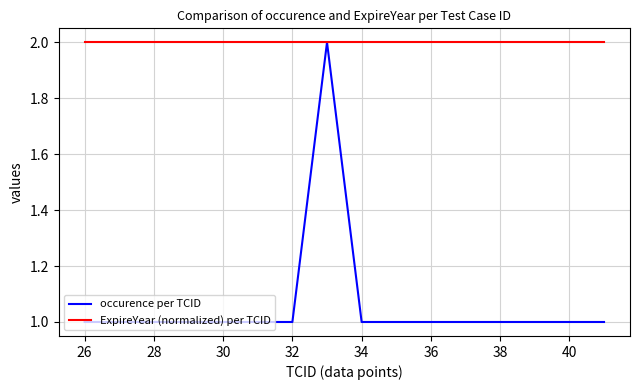

Which series has the largest range (max minus min)?

occurence per TCID